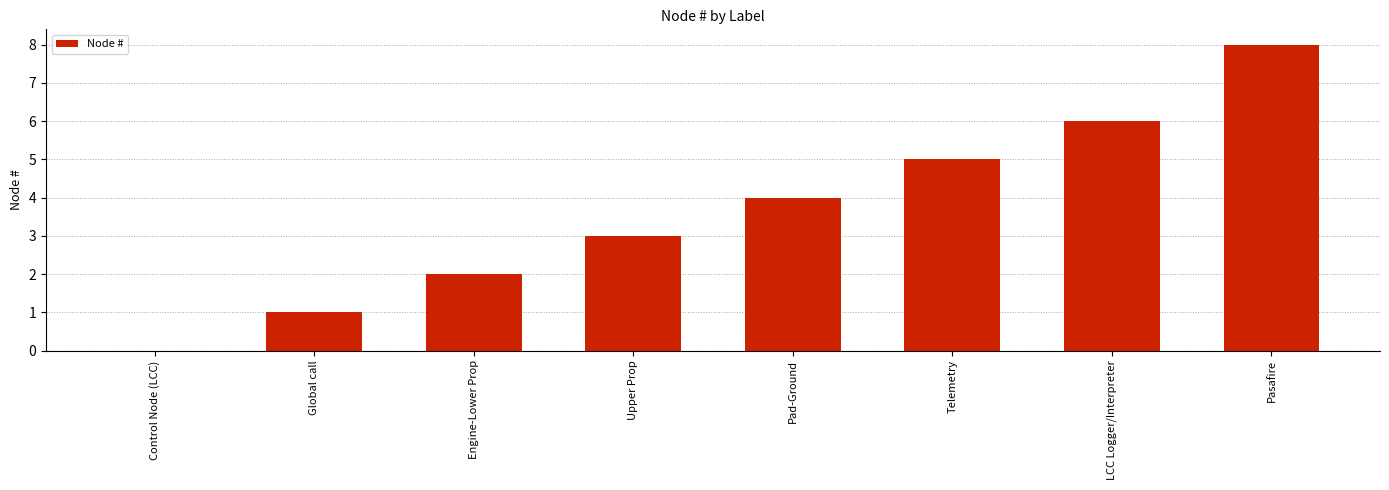

What is the sum of all values?

29